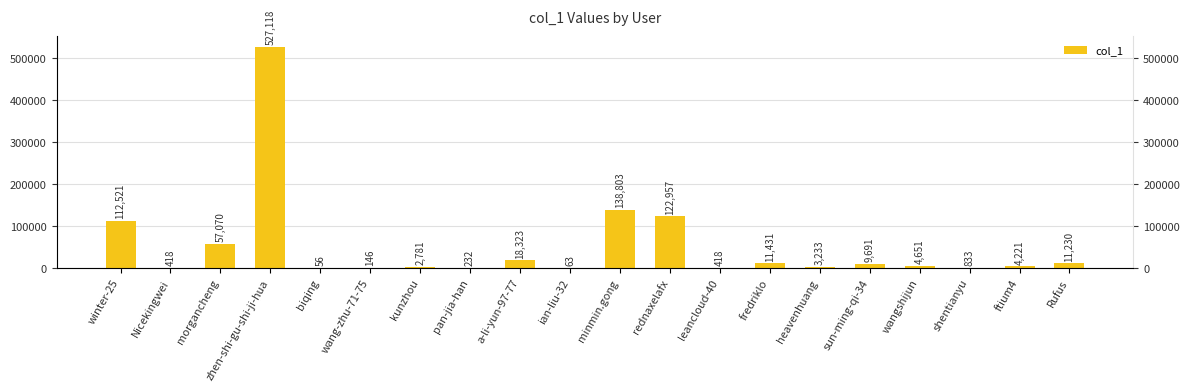

Reading right to left, extract all data points from this chart.

11230	4221	833	4651	9691	3233	11431	418	122957	138803	63	18323	232	2781	146	56	527118	57070	418	112521